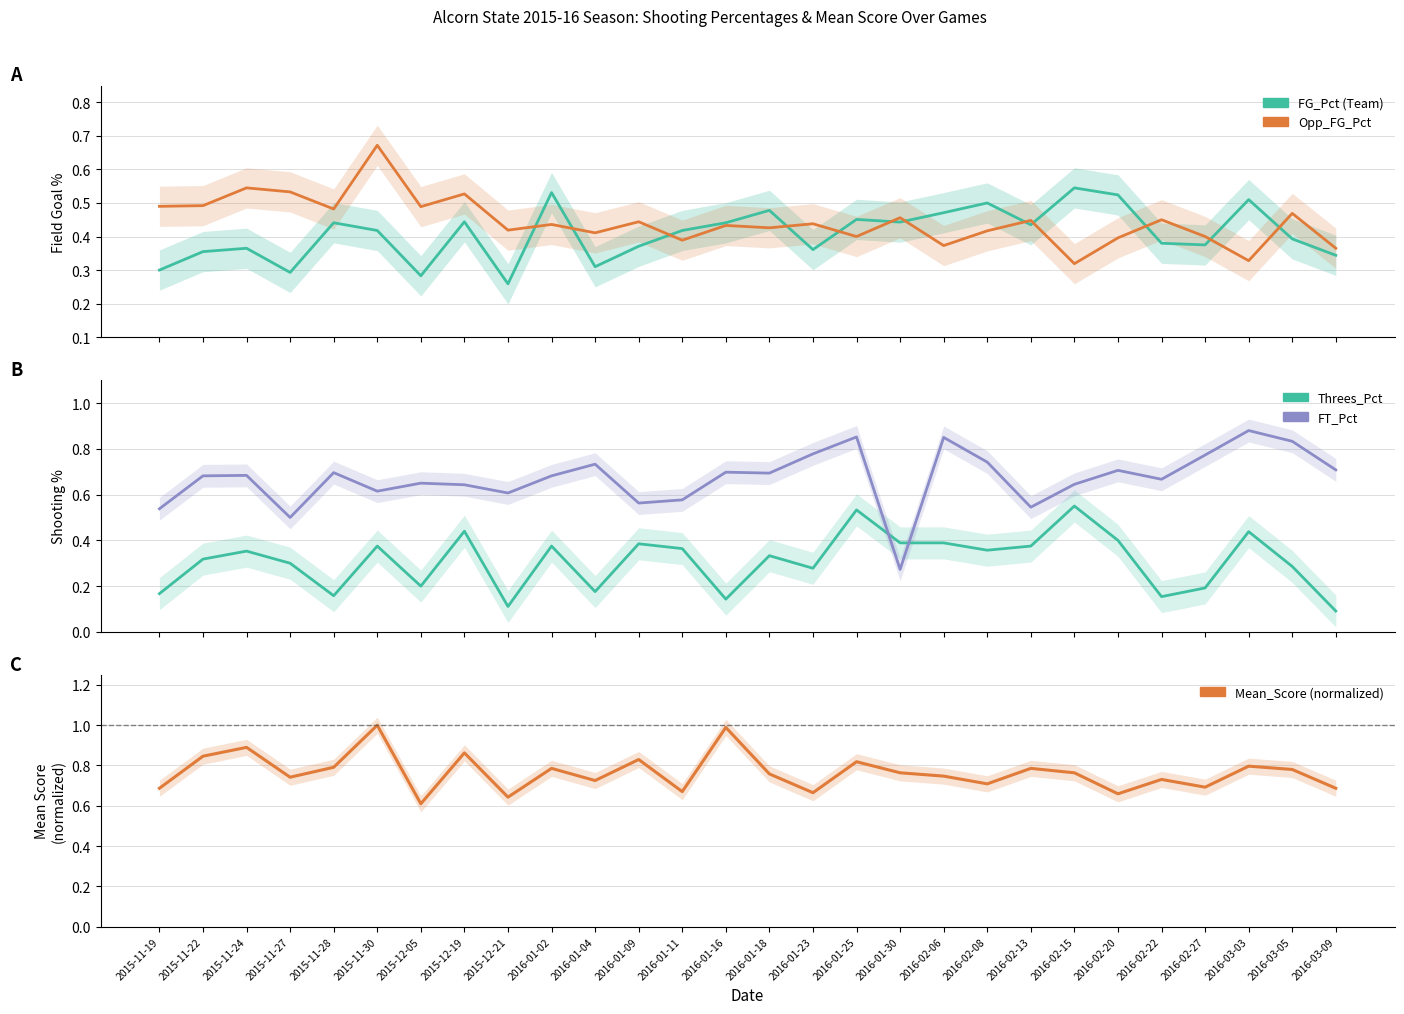

Between 2015-11-27 and 2016-02-08, which is larger?

2016-02-08